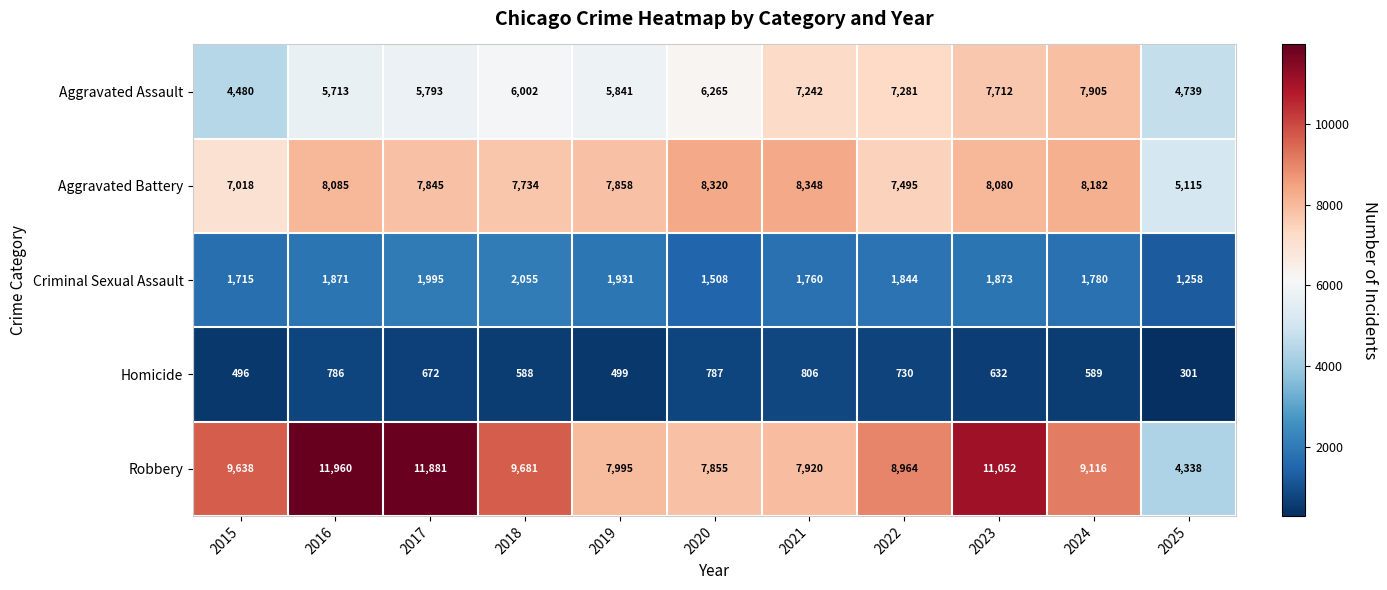

Is it true that Criminal Sexual Assault equals 1666 at 2025?

False